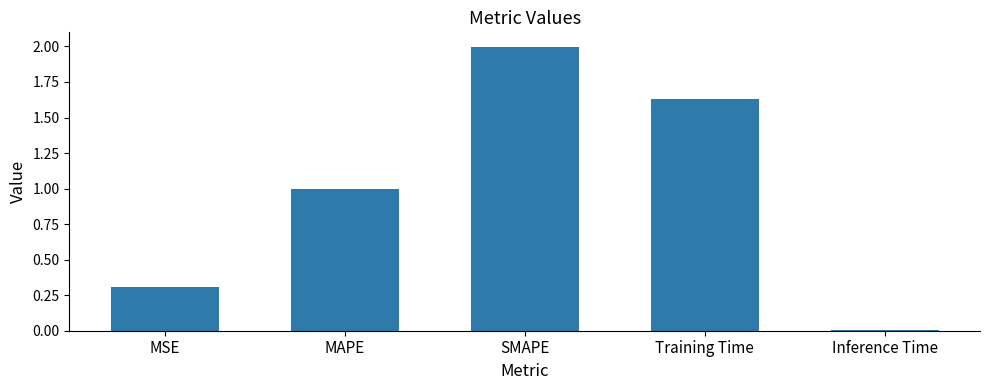

What position from the right is MSE?

5